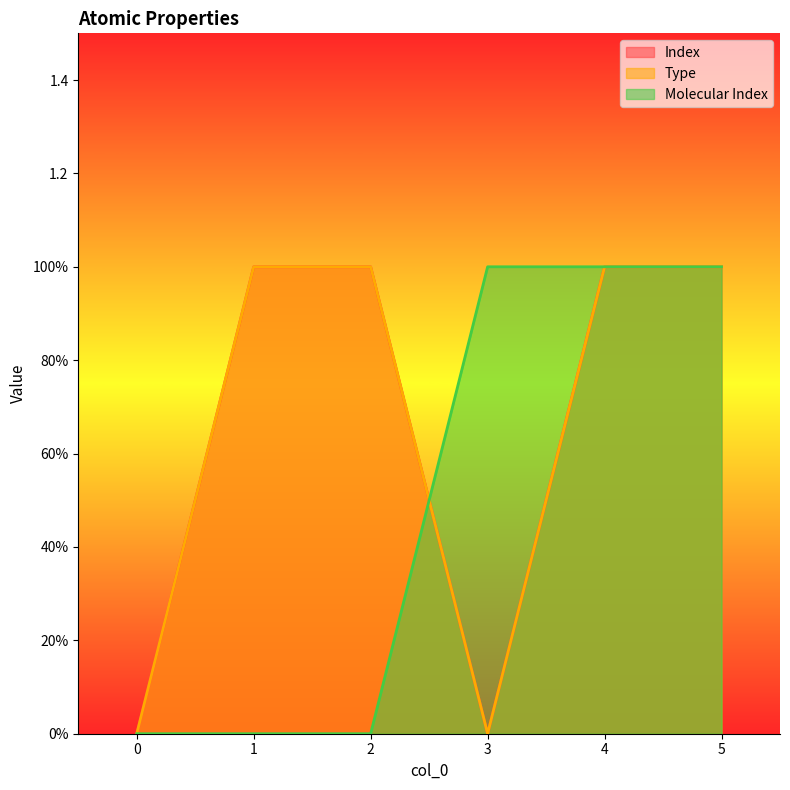

How many Index values are between 0 and 1?

6